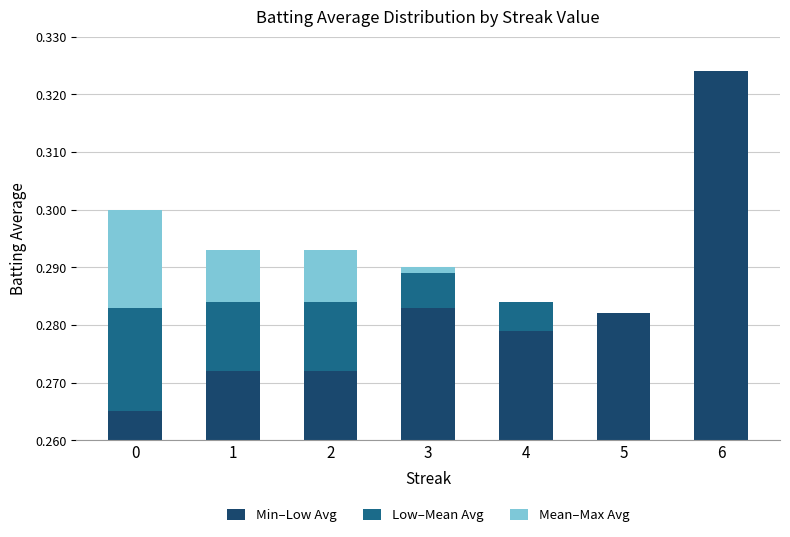

Are the bars grouped side by side (vs. stacked)?

No